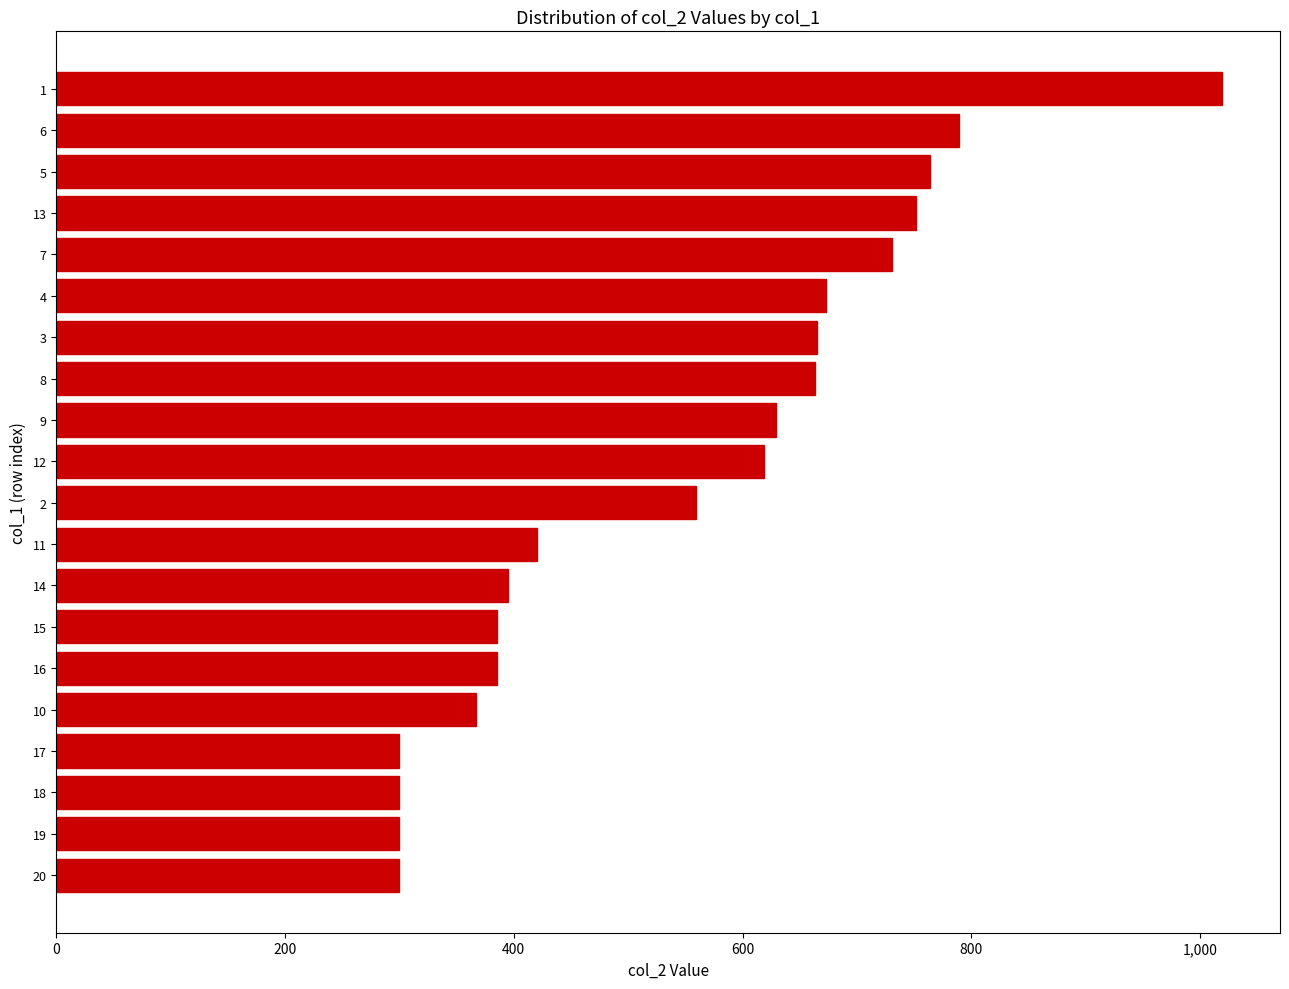

Read the value at 8.

663